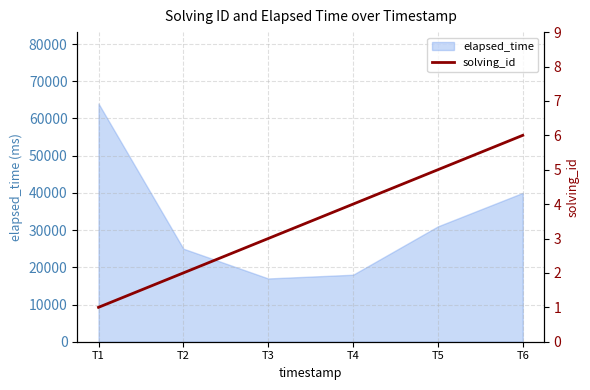

The chart shows a value of 2 at T1. True or false?

False